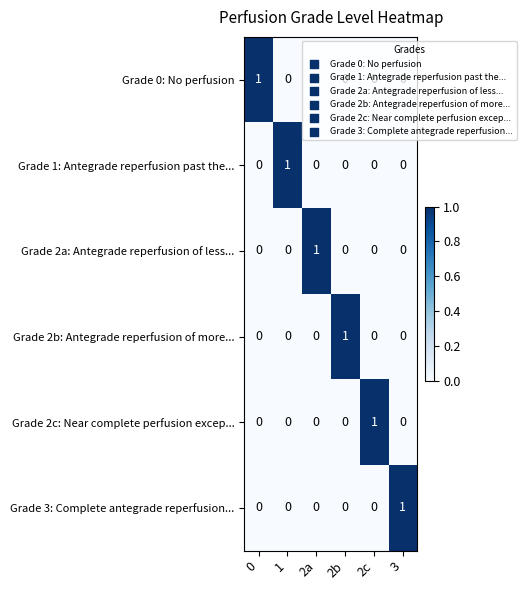

True or false: Grade 0: No perfusion has a value of 0 at 2c.

True